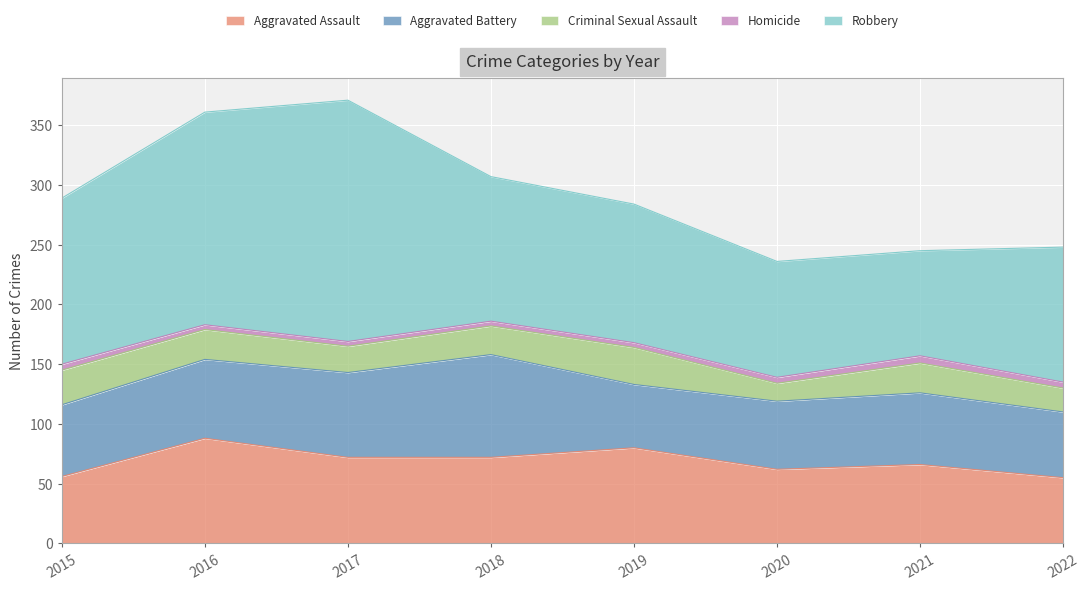

True or false: Aggravated Assault and Homicide intersect in this chart.

False